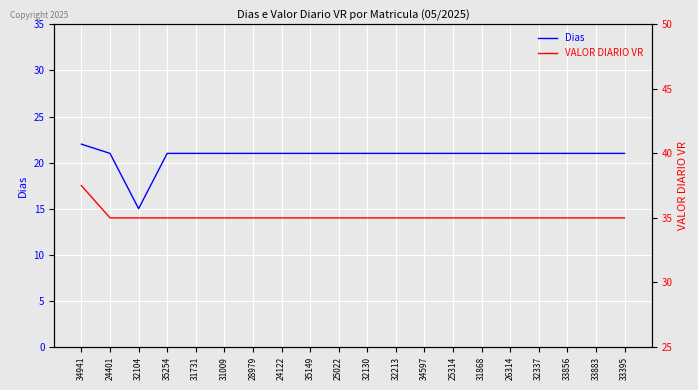

What is the difference between the highest and lowest values at 31009?

14.0